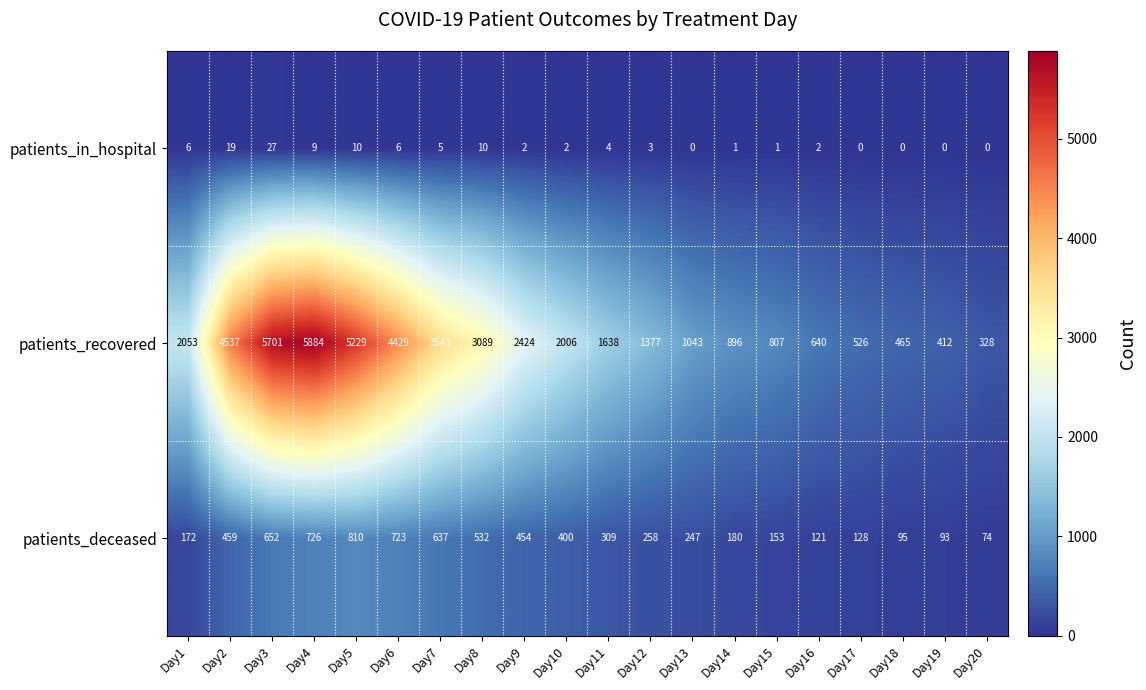

What is the greatest value displayed?

5884